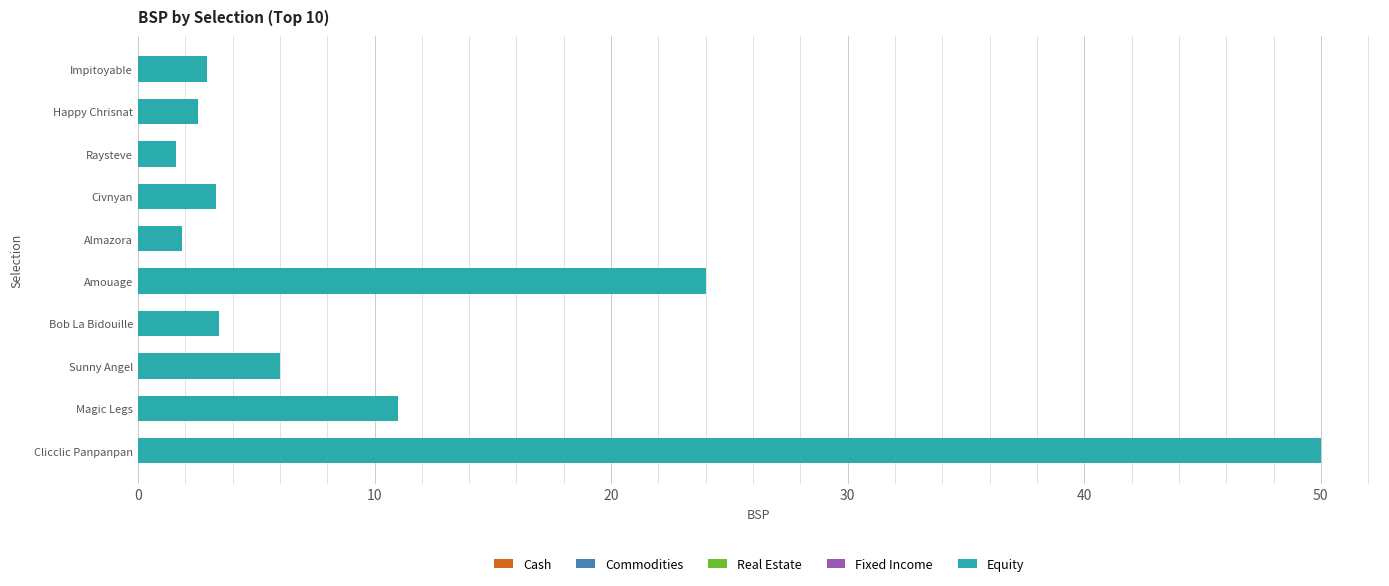

Is it true that the value at Clicclic Panpanpan is 27.0?

False